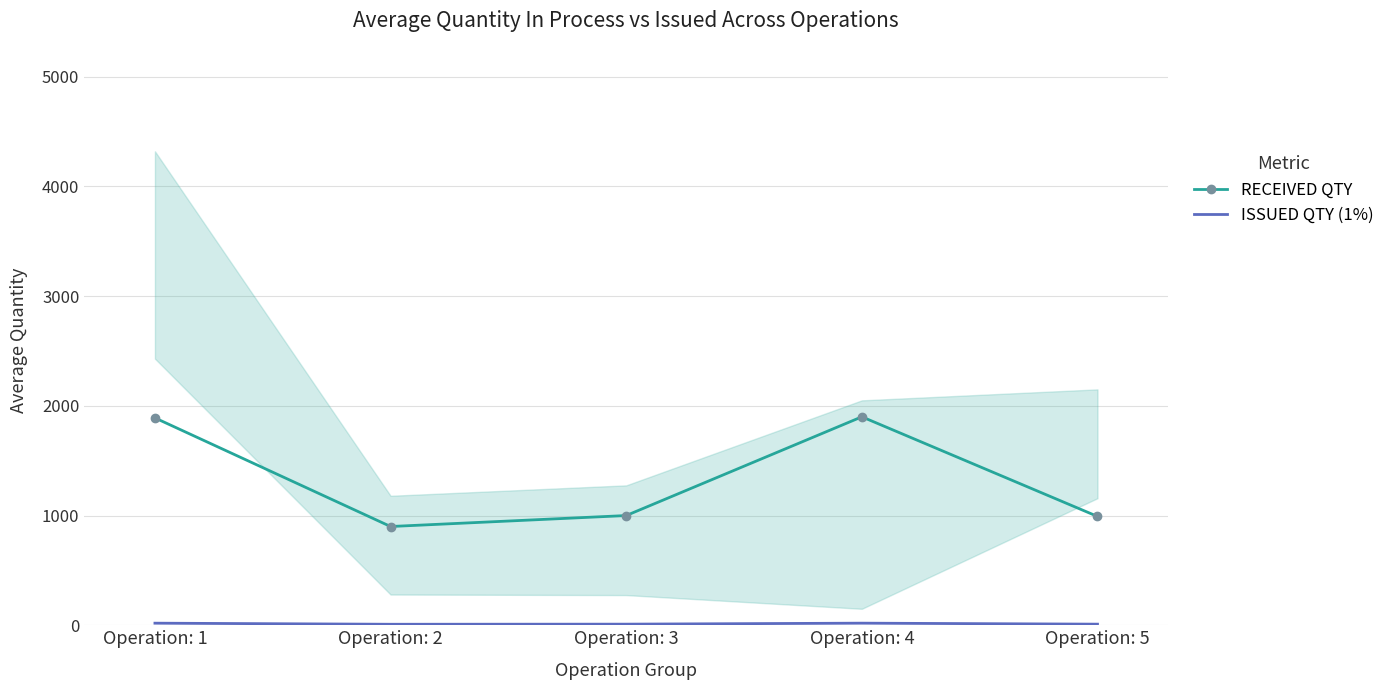

At which category does RECEIVED QTY reach its first local valley?

Operation: 2